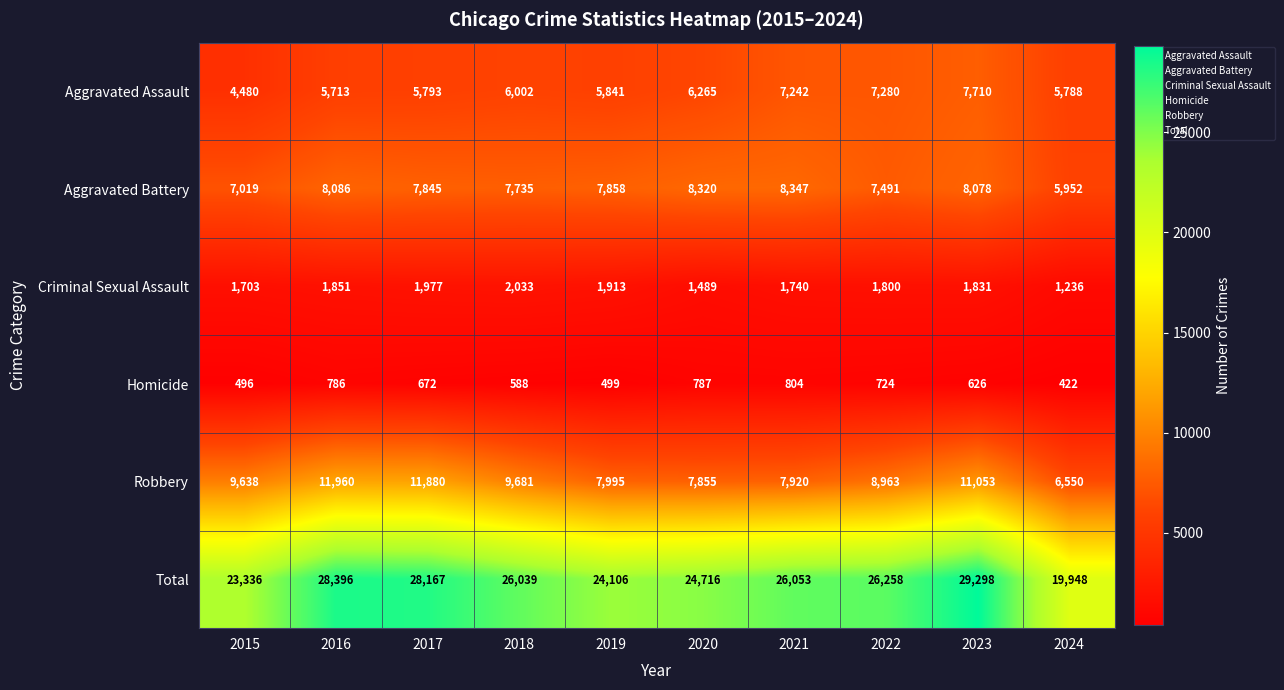

True or false: Robbery has a value of 11053 at 2023.

True